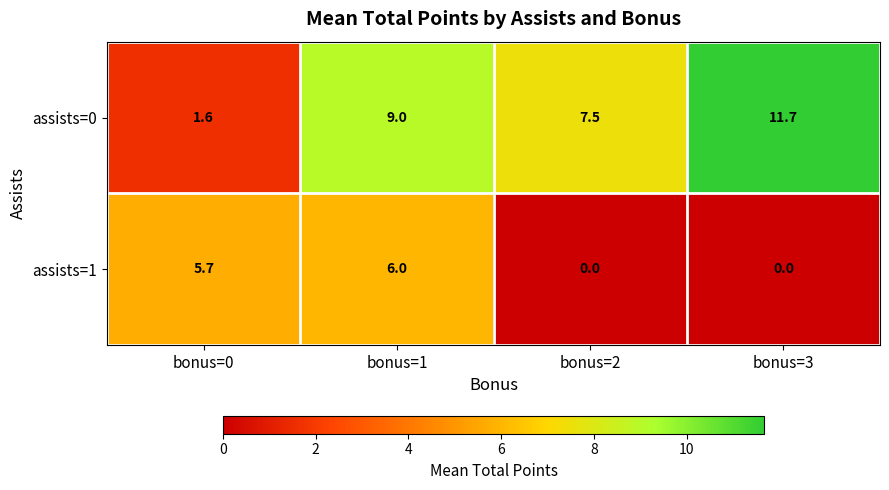

How many series are shown in this chart?

2